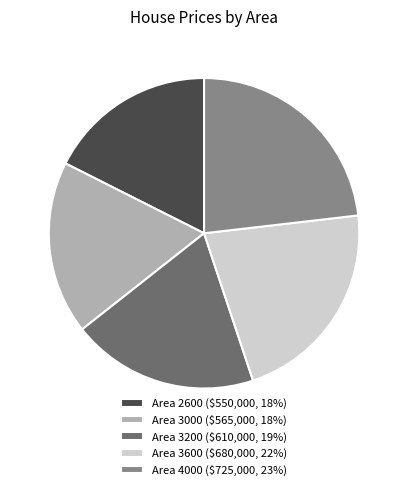

How many segments does this pie chart have?

5